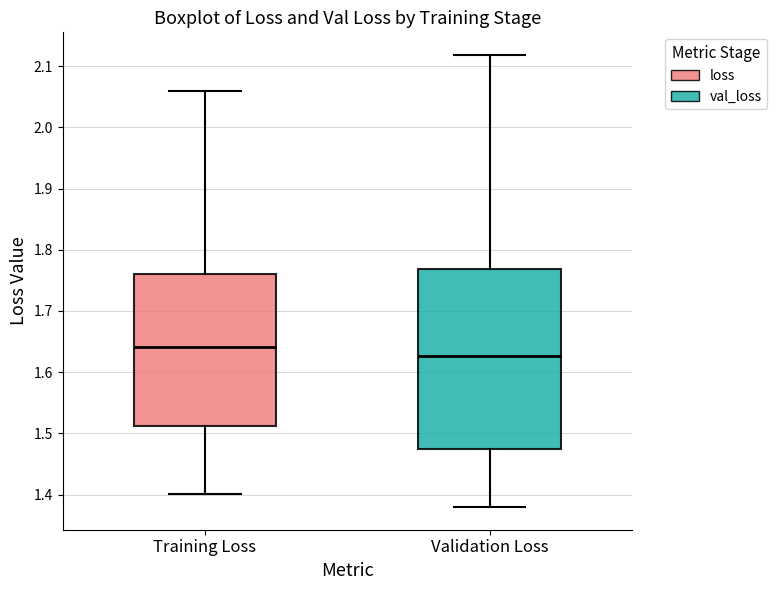

Reading left to right, transcribe this box plot: for each box, give where its median line is, the range the box spans, and where its two whiskers end, as read against the y-axis. The values are not printed on the chart, so give them approximately, as read against the axis.

Training Loss: median 1.64, box 1.51 to 1.76, whiskers 1.40 to 2.06
Validation Loss: median 1.63, box 1.48 to 1.77, whiskers 1.38 to 2.12